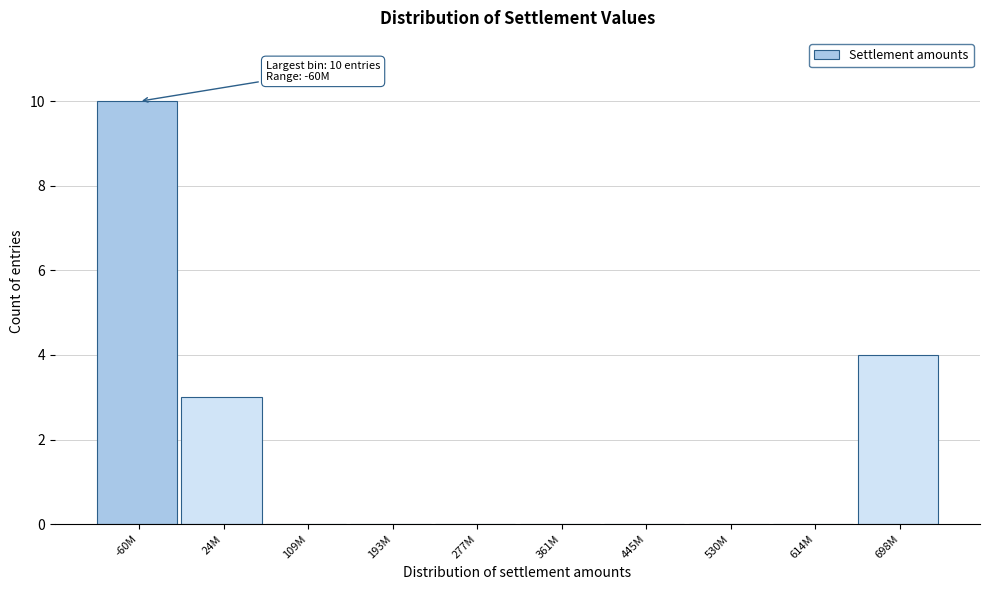

Reading left to right, what are all the values shown in this chart?

-60M=10	24M=3	109M=0	193M=0	277M=0	361M=0	445M=0	530M=0	614M=0	698M=4